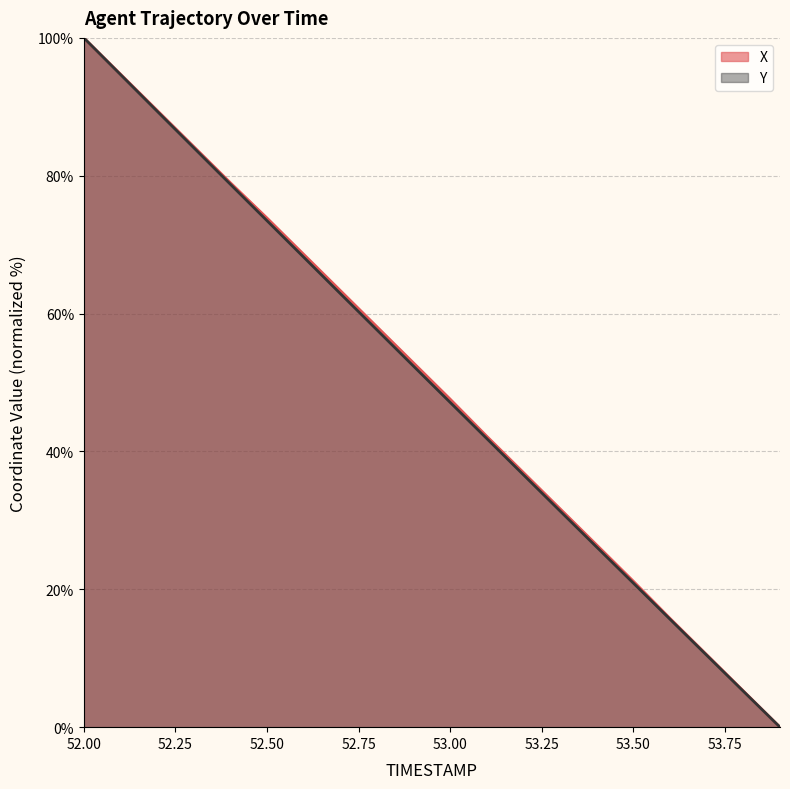

What is the sum of the X values at 53.8 and 52.4?

84.2